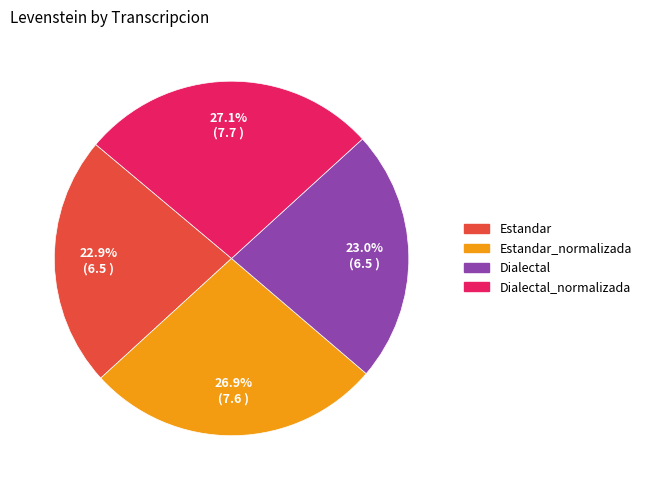

Which has a higher value, Dialectal or Dialectal_normalizada?

Dialectal_normalizada